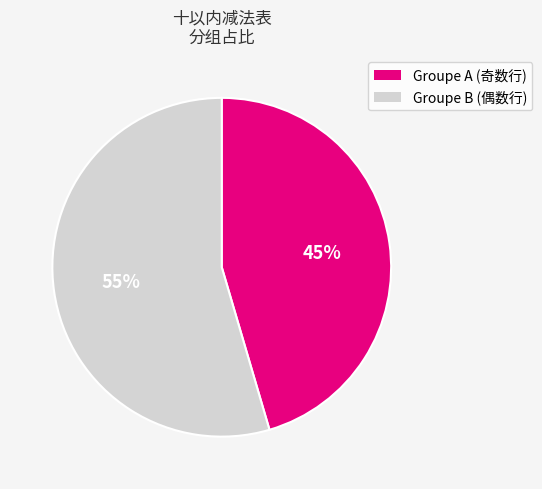

Does any single category account for the majority?

Yes